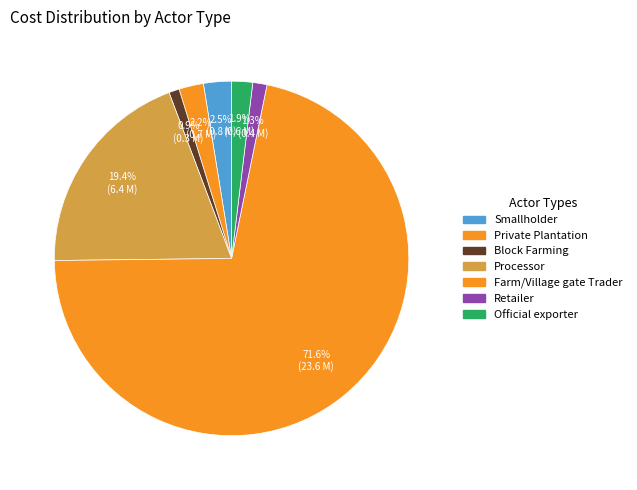

The Block Farming slice represents 1% of the pie. True or false?

True